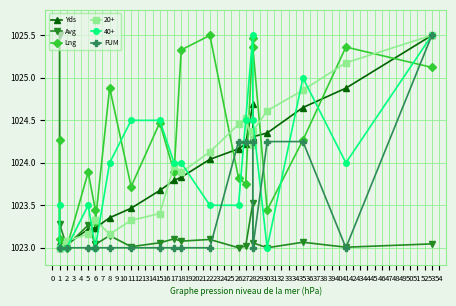

How many interior local peaks does the Lng series have?

6